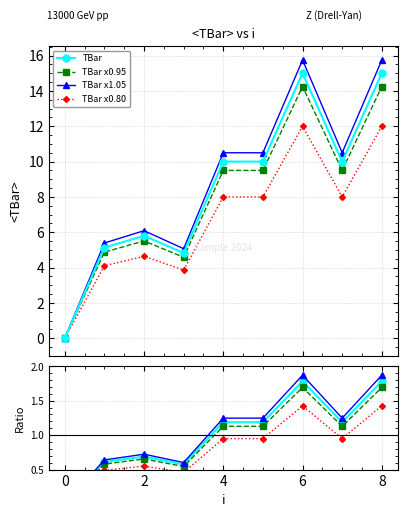

The chart shows a value of 3.2 at 4. True or false?

False